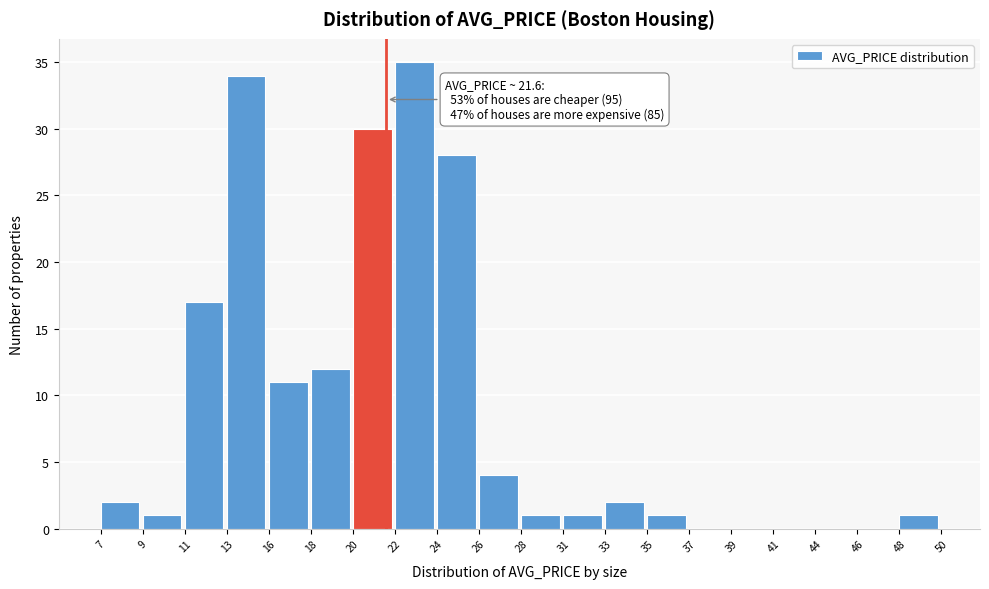

Reading right to left, transcribe all the data shown in this chart.

48=1	46=0	44=0	41=0	39=0	37=0	35=1	33=2	31=1	28=1	26=4	24=28	22=35	20=30	18=12	16=11	13=34	11=17	9=1	7=2